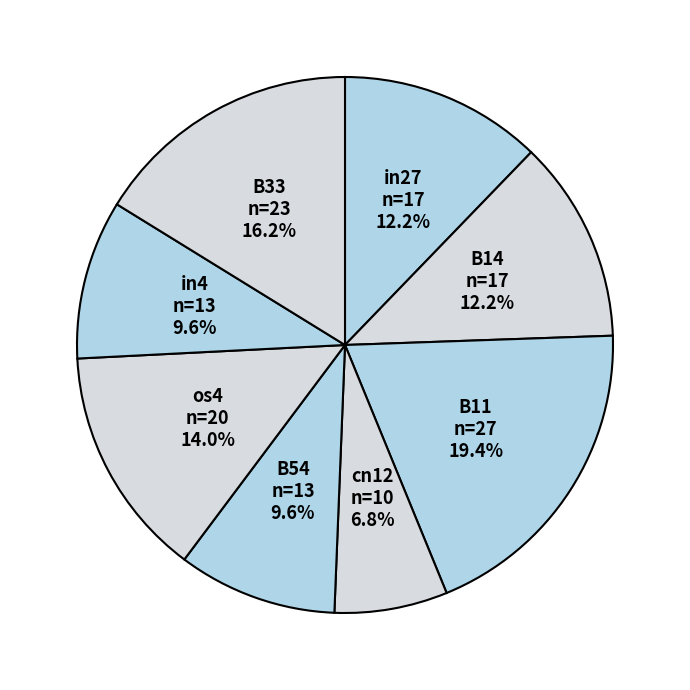

What is the total percentage of B54 and B33?

25.8%